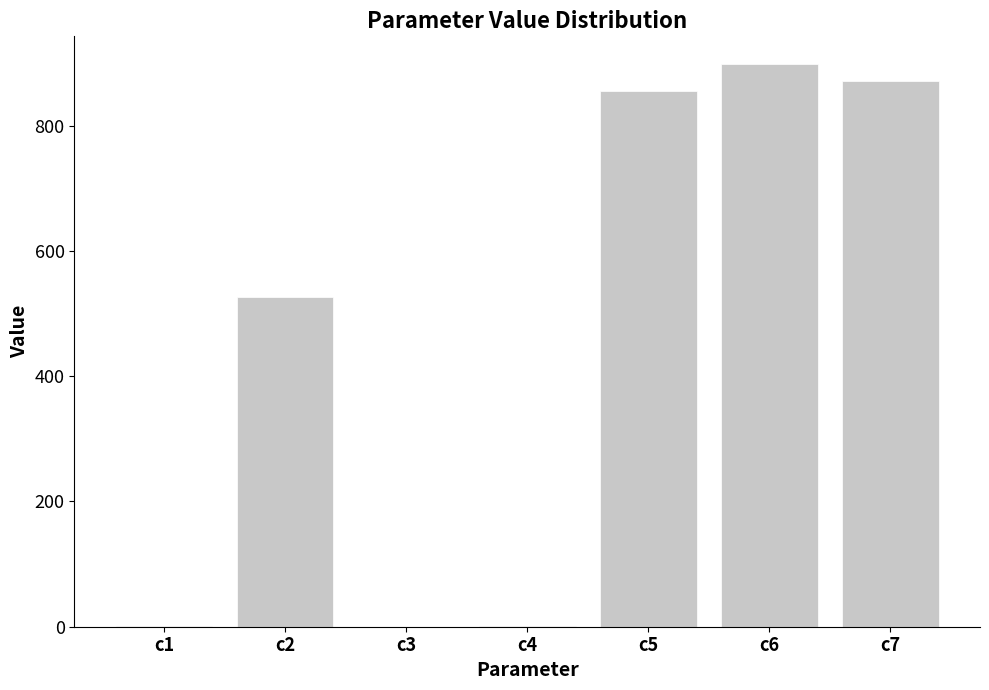

Which label corresponds to the largest value in the chart?

c6